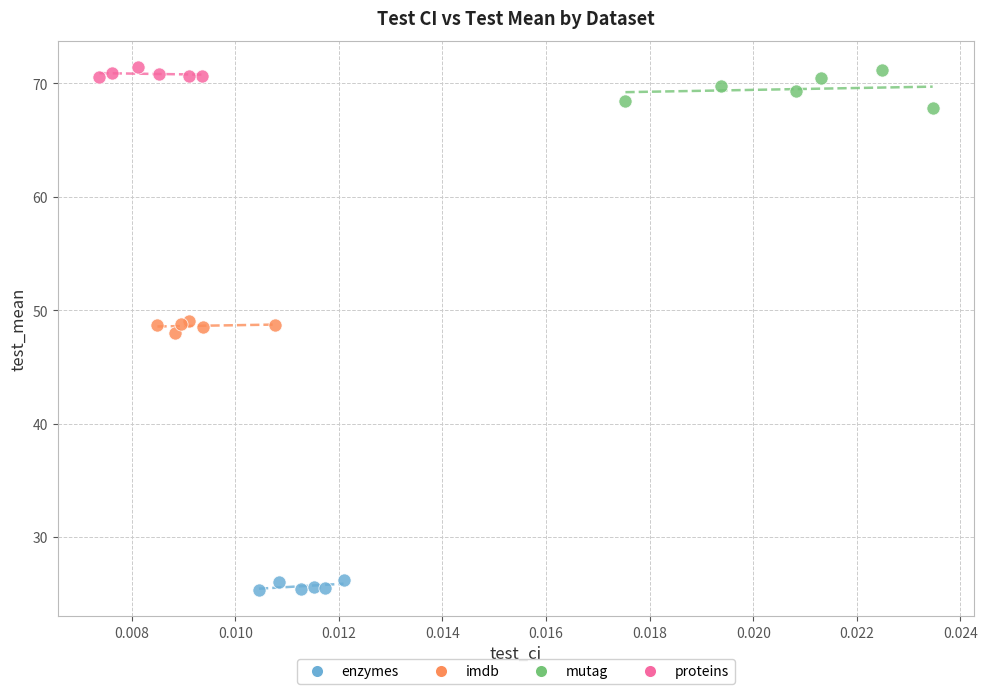

Which series has the widest spread of Y values?

mutag